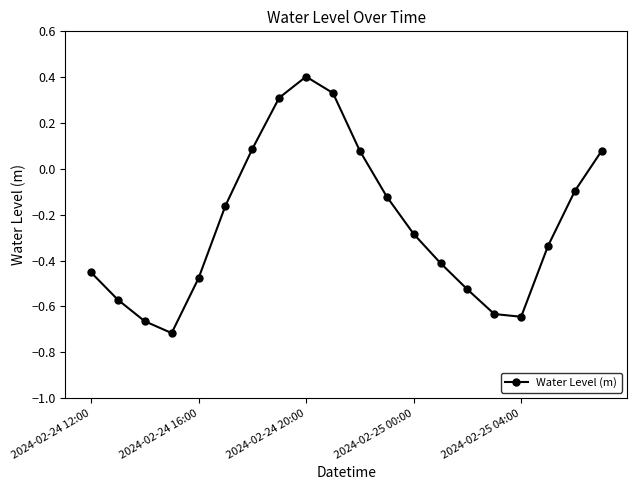

What is the maximum value shown in the chart?

0.4